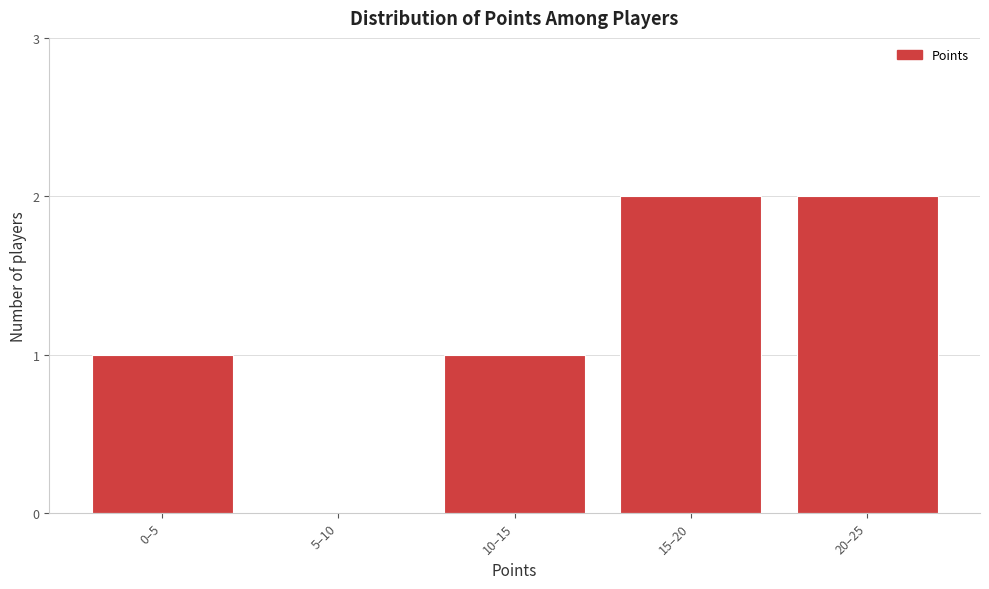

Reading left to right, list all the values displayed in this chart.

0–5=1	5–10=0	10–15=1	15–20=2	20–25=2